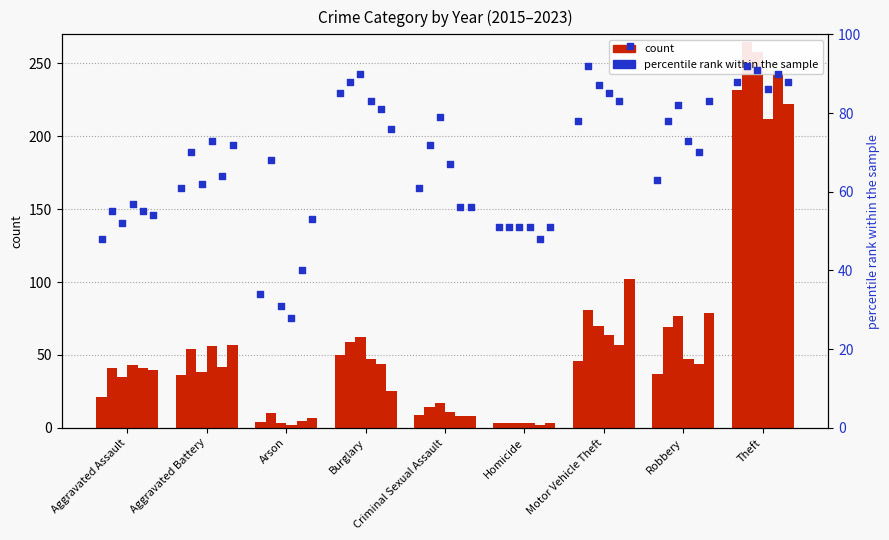

What is the total value across all series at Arson?

254